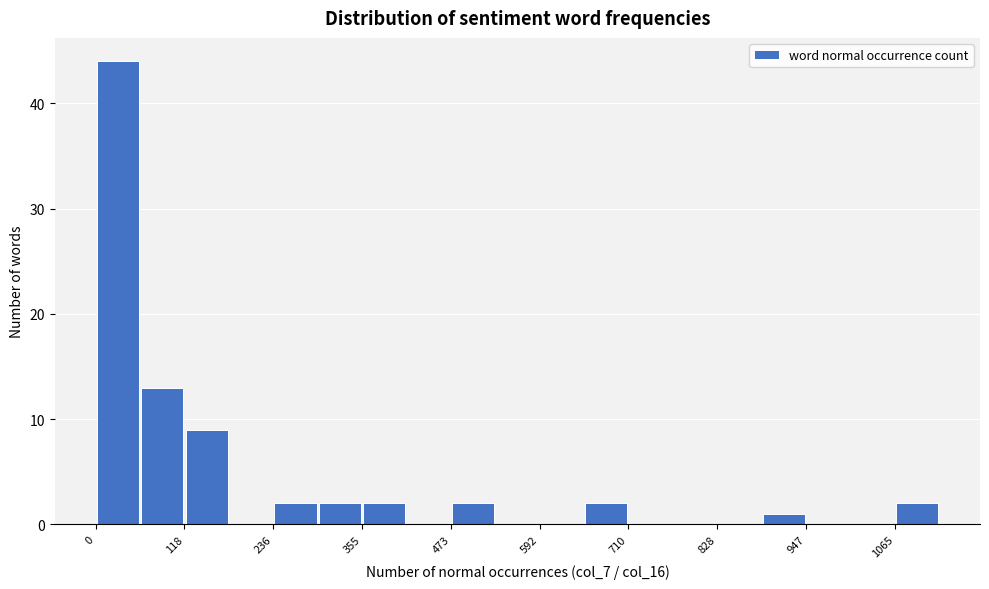

Read against the x-axis, roughly where is the centre of the tallest bar?

20